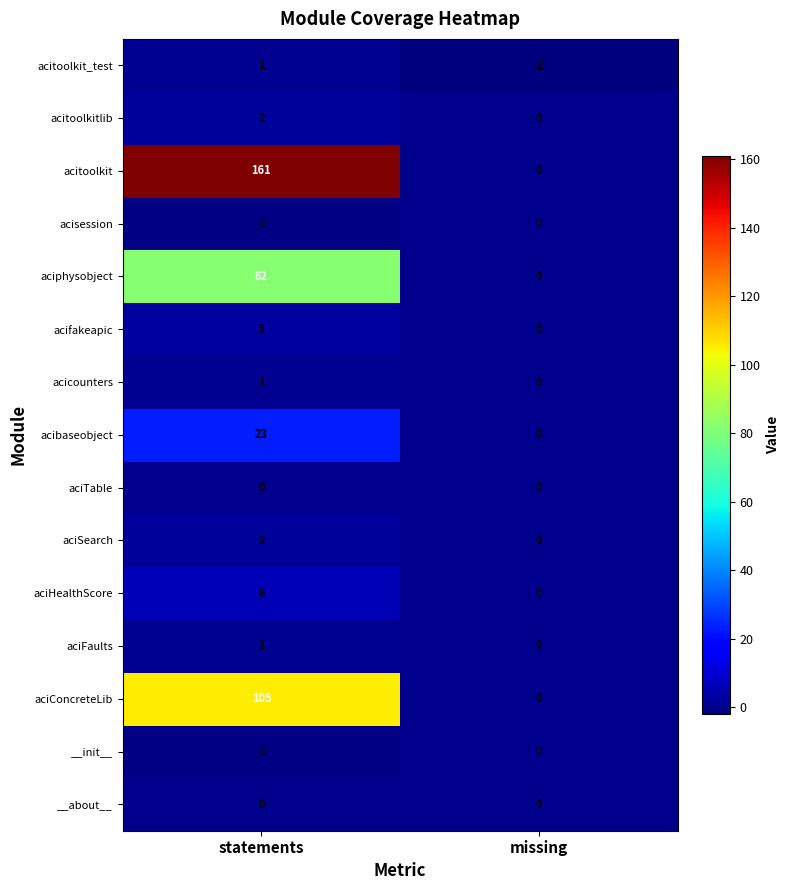

Reading left to right, what are all the values shown in this chart?

acitoolkit_test: statements=1	missing=-2
acitoolkitlib: statements=2	missing=0
acitoolkit: statements=161	missing=0
acisession: statements=-1	missing=0
aciphysobject: statements=82	missing=0
acifakeapic: statements=3	missing=0
acicounters: statements=1	missing=0
acibaseobject: statements=23	missing=0
aciTable: statements=0	missing=0
aciSearch: statements=2	missing=0
aciHealthScore: statements=6	missing=0
aciFaults: statements=1	missing=0
aciConcreteLib: statements=105	missing=0
__init__: statements=-1	missing=0
__about__: statements=0	missing=0